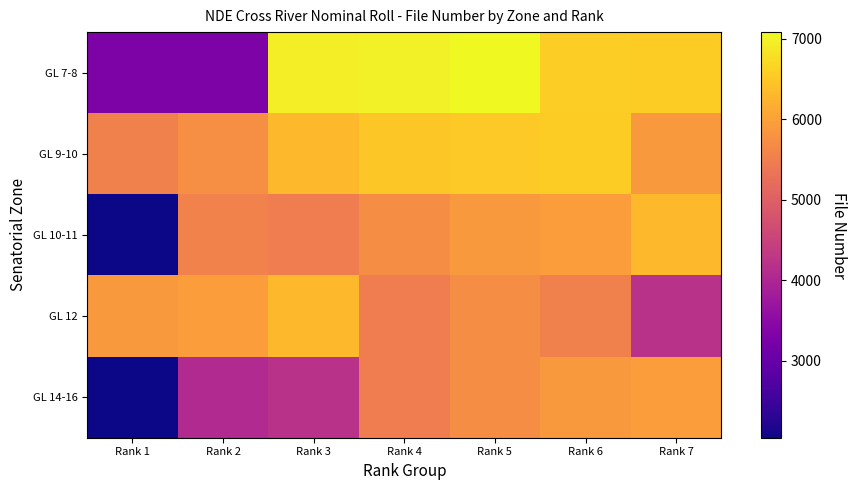

At which category is the sum across all series the highest?

Rank 5